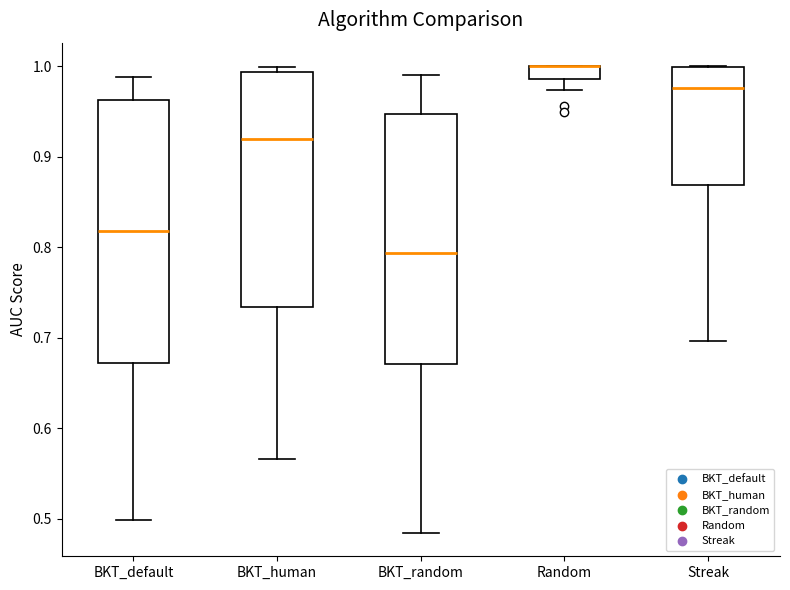

Where is the upper edge of the box for Random on the y-axis? The values are not printed on the chart, so give them approximately, as read against the axis.

1.00